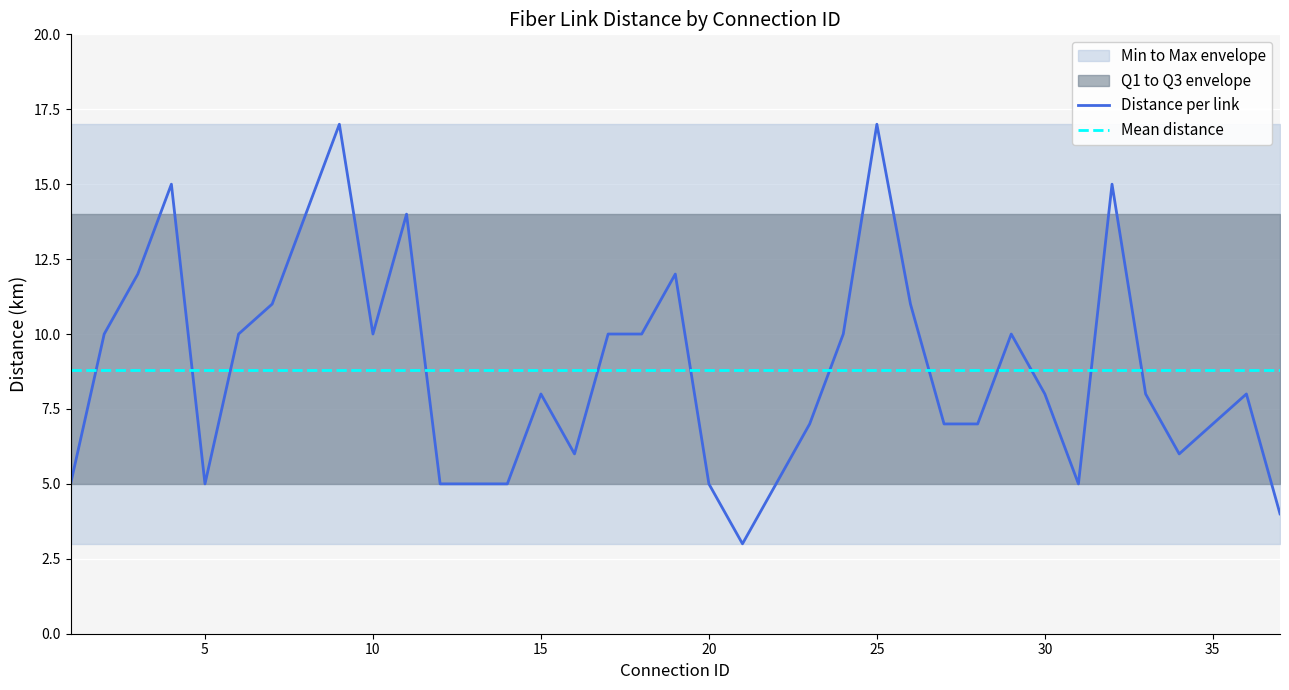

At how many categories does at least one series exceed 14?

4